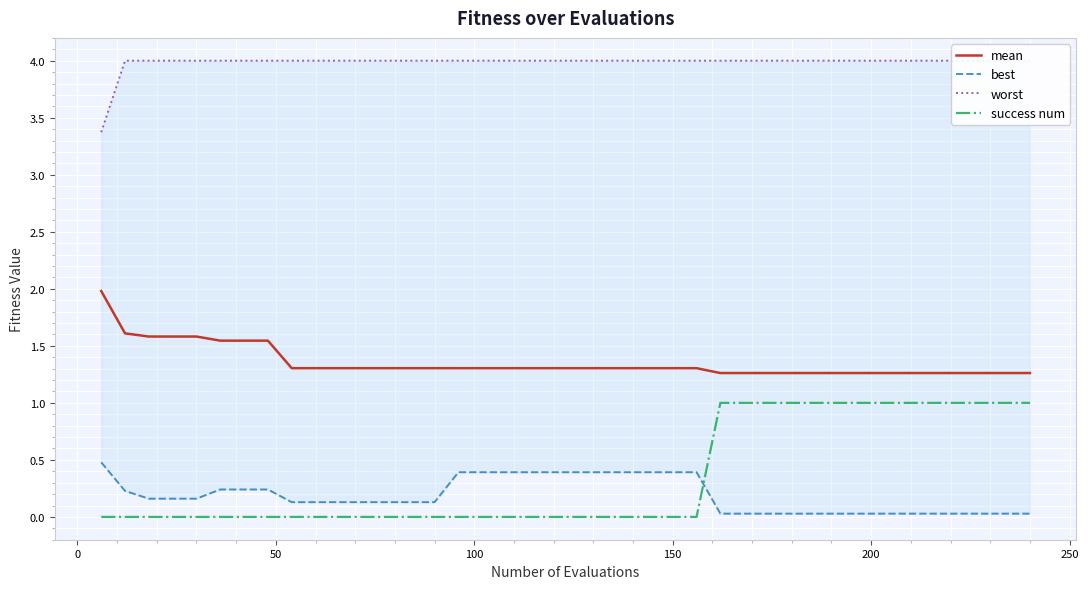

Reading left to right, extract all data points from this chart.

mean: 2.0	1.6	1.6	1.6	1.6	1.5	1.5	1.5	1.3	1.3	1.3	1.3	1.3	1.3	1.3	1.3	1.3	1.3	1.3	1.3	1.3	1.3	1.3	1.3	1.3	1.3	1.3	1.3	1.3	1.3	1.3	1.3	1.3	1.3	1.3	1.3	1.3	1.3	1.3	1.3
best: 0.5	0.2	0.2	0.2	0.2	0.2	0.2	0.2	0.1	0.1	0.1	0.1	0.1	0.1	0.1	0.4	0.4	0.4	0.4	0.4	0.4	0.4	0.4	0.4	0.4	0.4	0.0	0.0	0.0	0.0	0.0	0.0	0.0	0.0	0.0	0.0	0.0	0.0	0.0	0.0
worst: 3.4	4.0	4.0	4.0	4.0	4.0	4.0	4.0	4.0	4.0	4.0	4.0	4.0	4.0	4.0	4.0	4.0	4.0	4.0	4.0	4.0	4.0	4.0	4.0	4.0	4.0	4.0	4.0	4.0	4.0	4.0	4.0	4.0	4.0	4.0	4.0	4.0	4.0	4.0	4.0
success num: 0.0	0.0	0.0	0.0	0.0	0.0	0.0	0.0	0.0	0.0	0.0	0.0	0.0	0.0	0.0	0.0	0.0	0.0	0.0	0.0	0.0	0.0	0.0	0.0	0.0	0.0	1.0	1.0	1.0	1.0	1.0	1.0	1.0	1.0	1.0	1.0	1.0	1.0	1.0	1.0